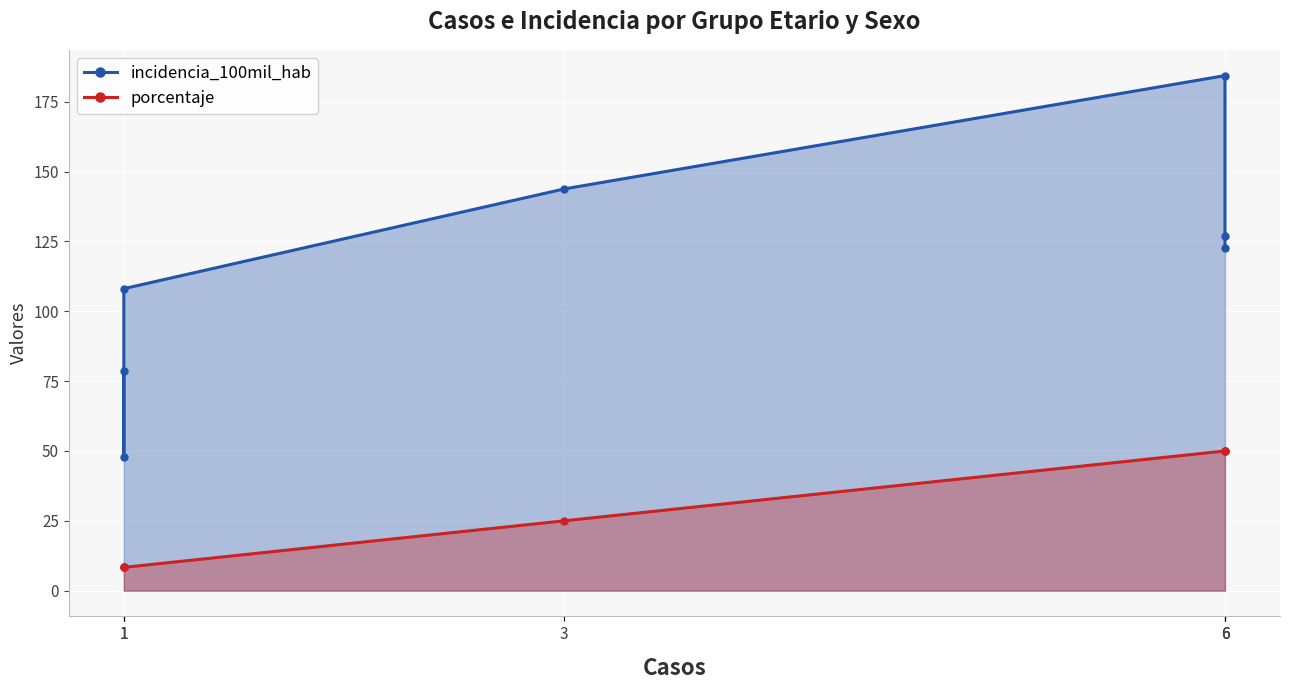

What is the difference between the incidencia_100mil_hab values at 6 and 1?

105.6